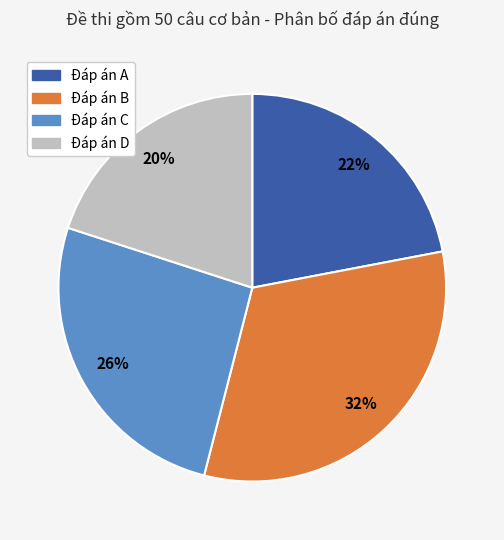

How many slices are in this pie chart?

4